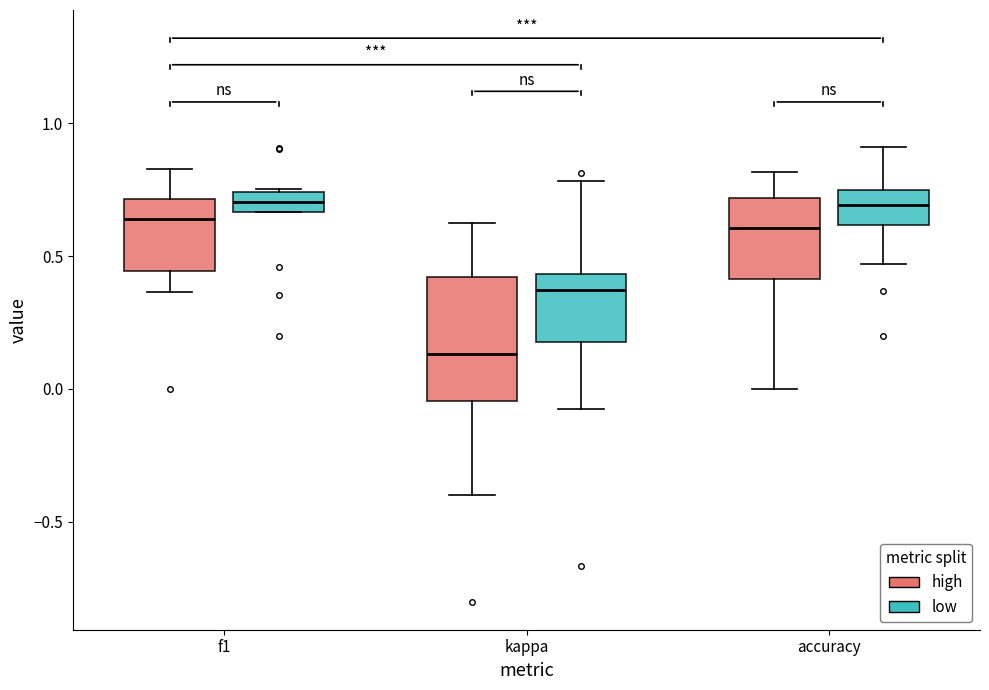

Which box has the lowest median line?

kappa (high)